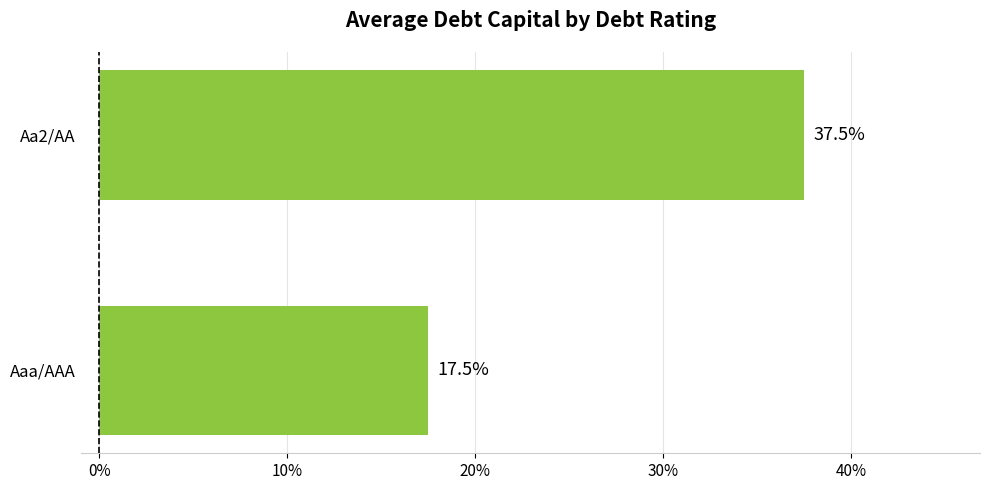

Are the bars horizontal?

Yes